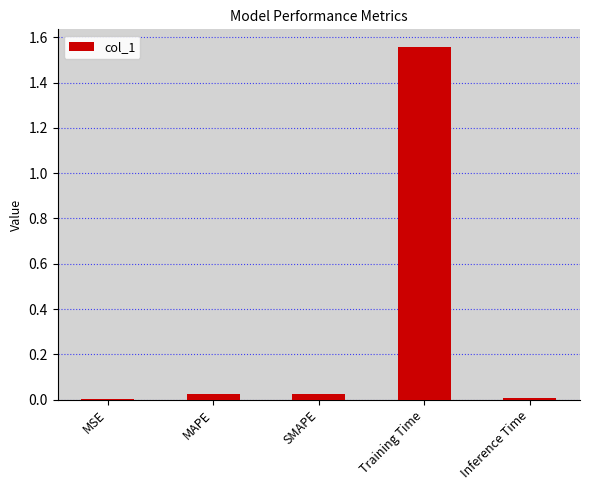

The chart shows a value of 0.0 at MAPE. True or false?

True